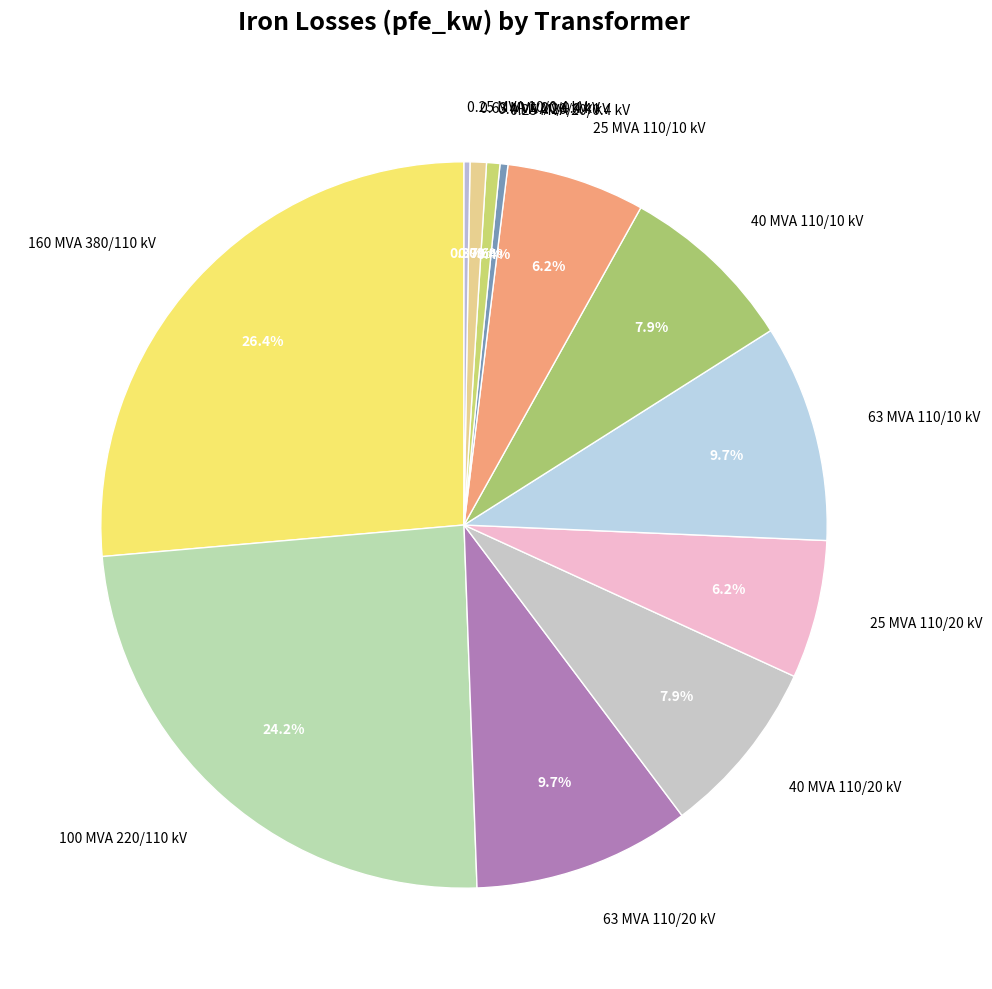

What is the largest slice in the pie chart?

160 MVA 380/110 kV